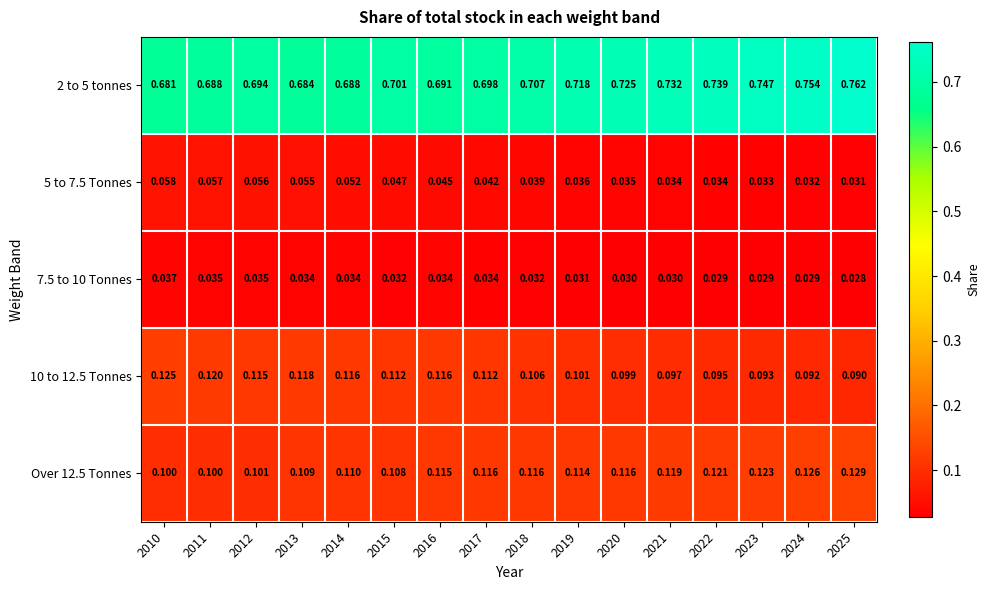

Is the value of Over 12.5 Tonnes at 2010 greater than the value of 2 to 5 tonnes at 2020?

No